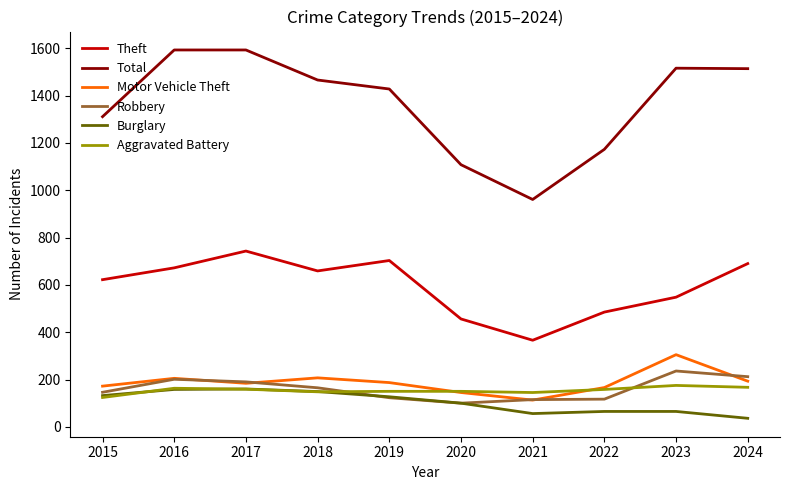

True or false: Total and Robbery intersect in this chart.

False